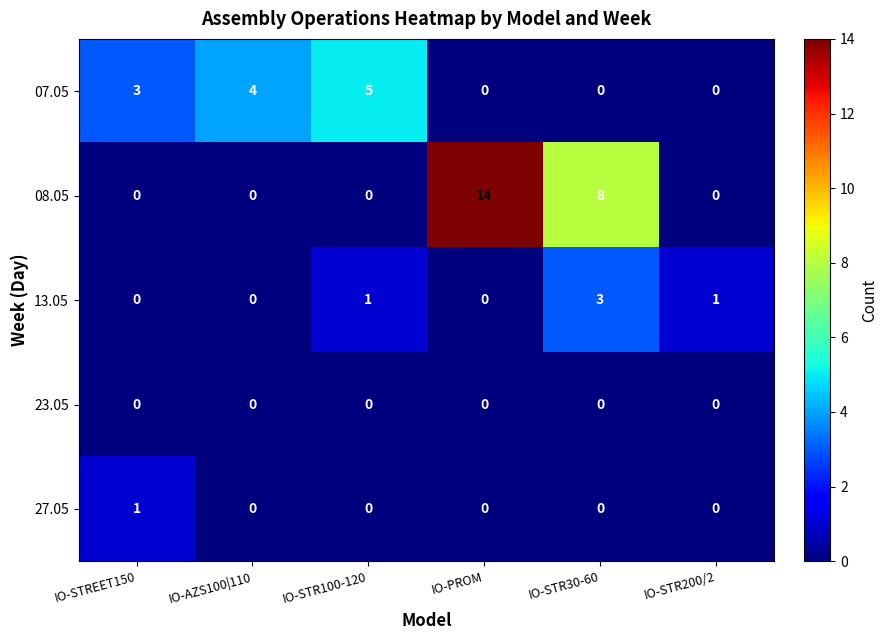

Reading left to right, extract all data points from this chart.

07.05: IO-STREET150=3	IO-AZS100|110=4	IO-STR100-120=5	IO-PROM=0	IO-STR30-60=0	IO-STR200/2=0
08.05: IO-STREET150=0	IO-AZS100|110=0	IO-STR100-120=0	IO-PROM=14	IO-STR30-60=8	IO-STR200/2=0
13.05: IO-STREET150=0	IO-AZS100|110=0	IO-STR100-120=1	IO-PROM=0	IO-STR30-60=3	IO-STR200/2=1
23.05: IO-STREET150=0	IO-AZS100|110=0	IO-STR100-120=0	IO-PROM=0	IO-STR30-60=0	IO-STR200/2=0
27.05: IO-STREET150=1	IO-AZS100|110=0	IO-STR100-120=0	IO-PROM=0	IO-STR30-60=0	IO-STR200/2=0